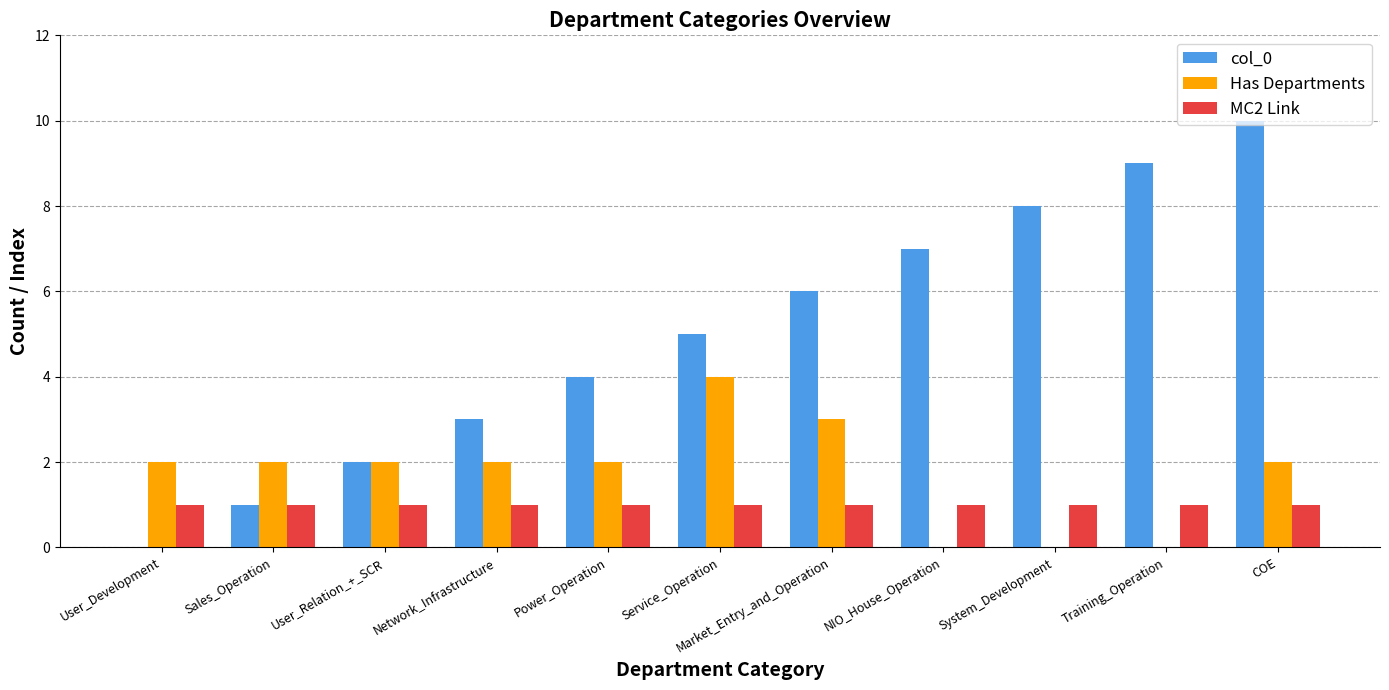

What is the total value across all series at User_Relation_+_SCR?

5